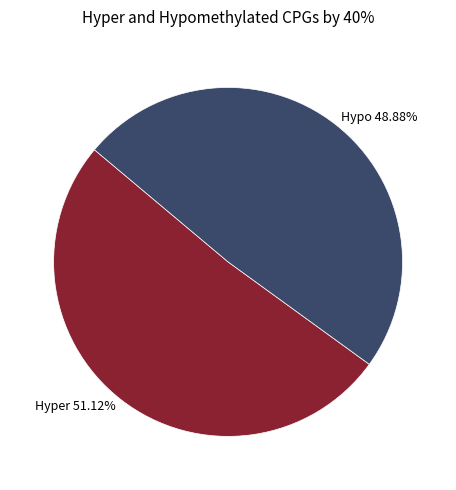

Does any single category account for the majority?

Yes